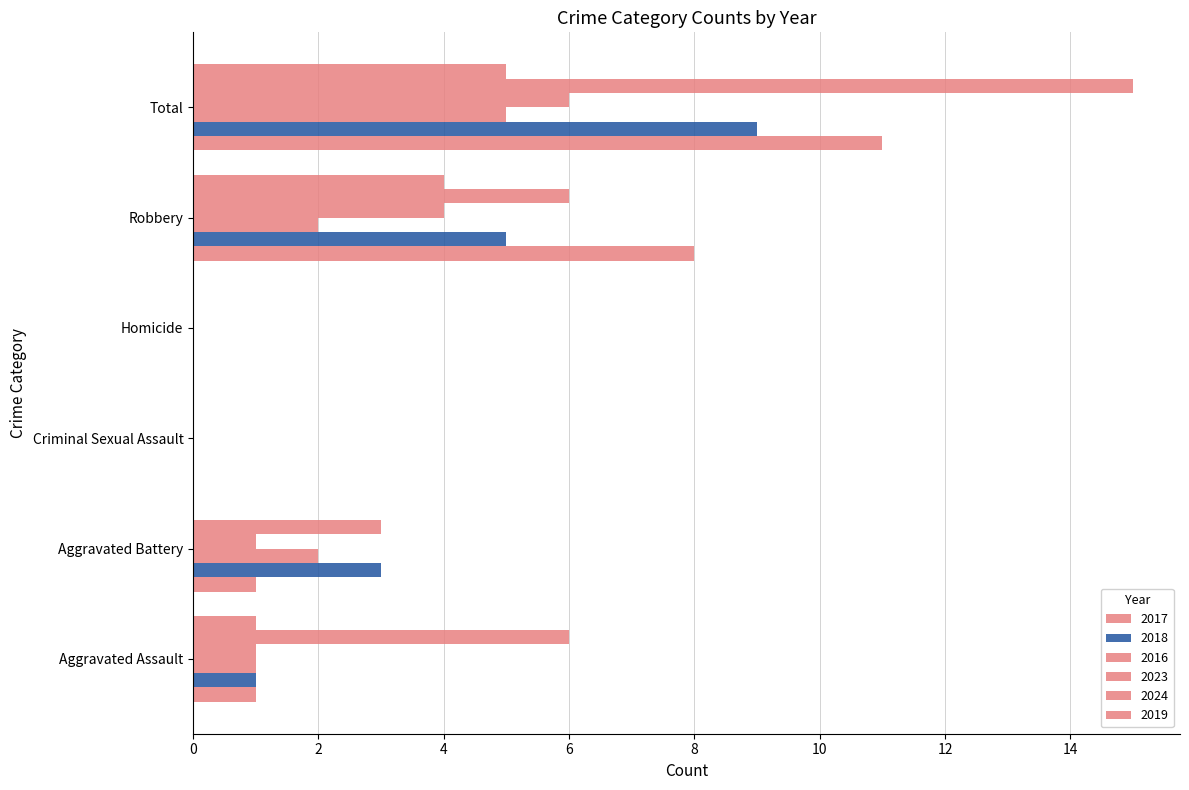

At which category is the sum across all series the highest?

Total